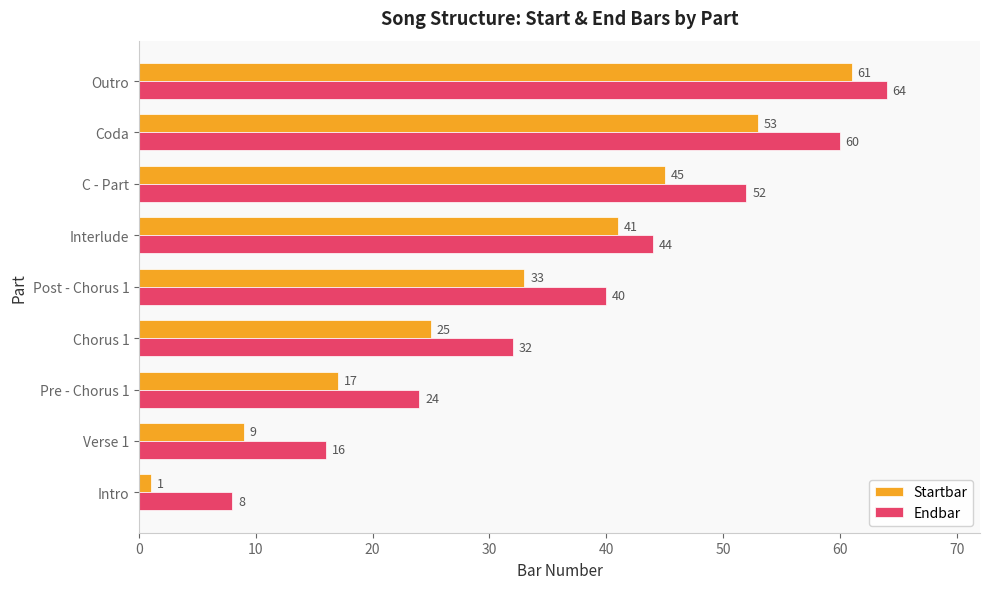

What is the sum of all Endbar values?

340